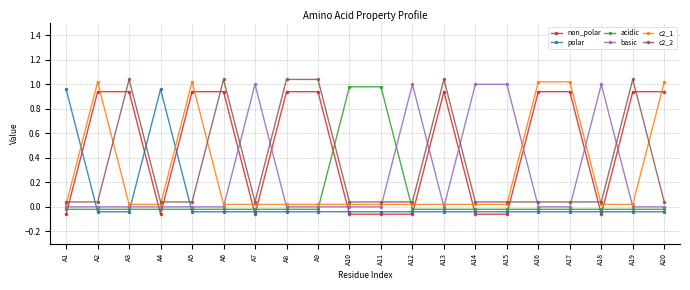

True or false: acidic has a value of -0.0 at A19.

False